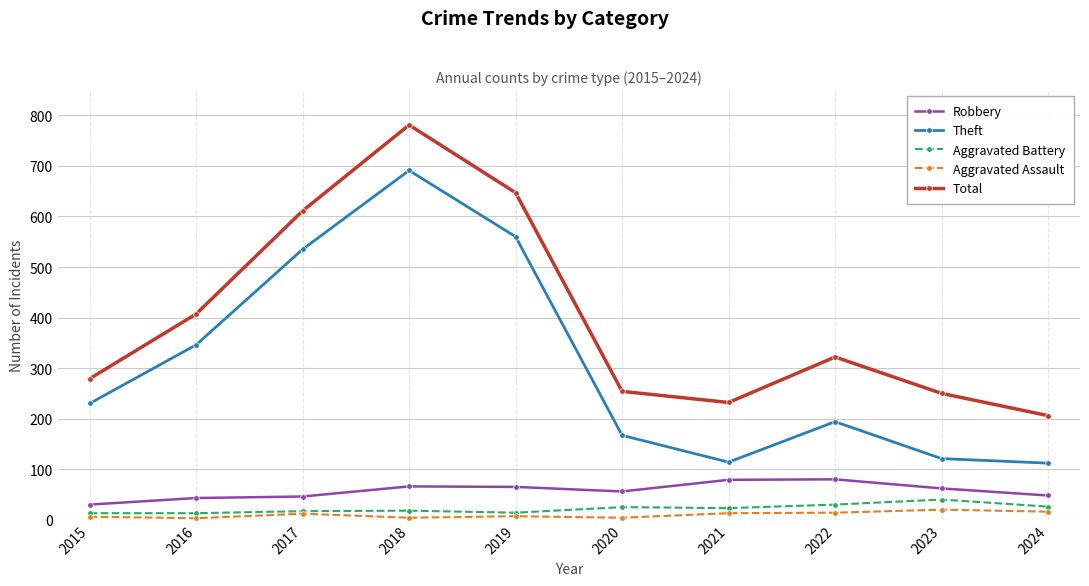

True or false: Robbery has more than 0 points higher than both neighbors.

True